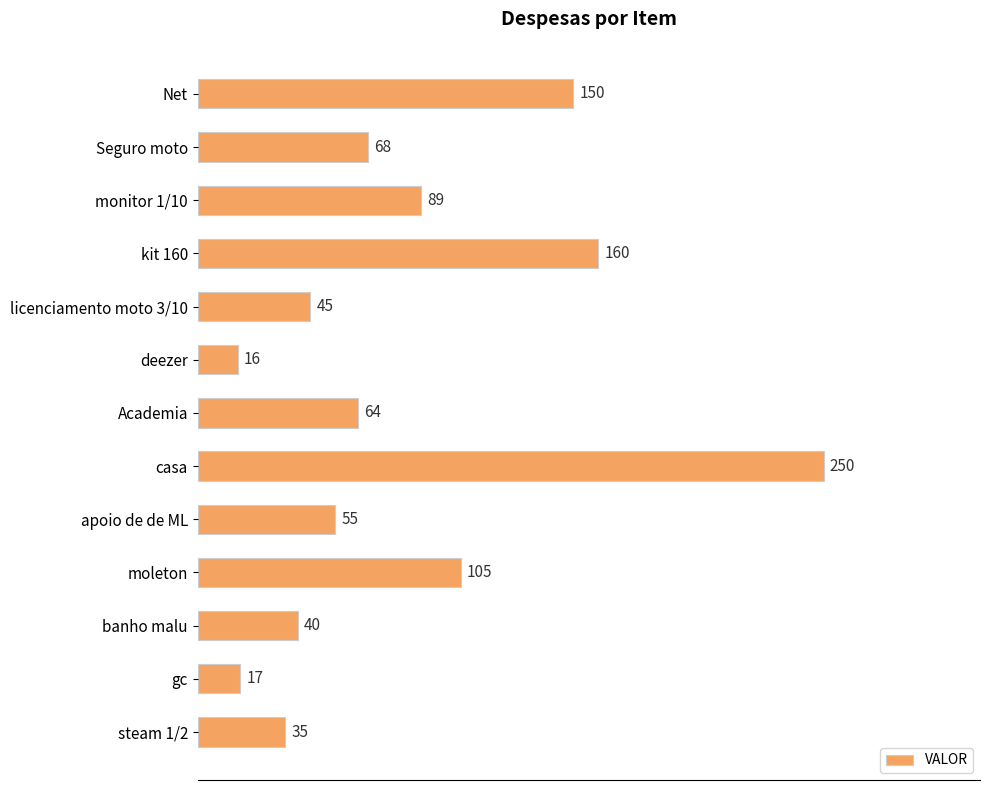

How many bars are there in total?

13